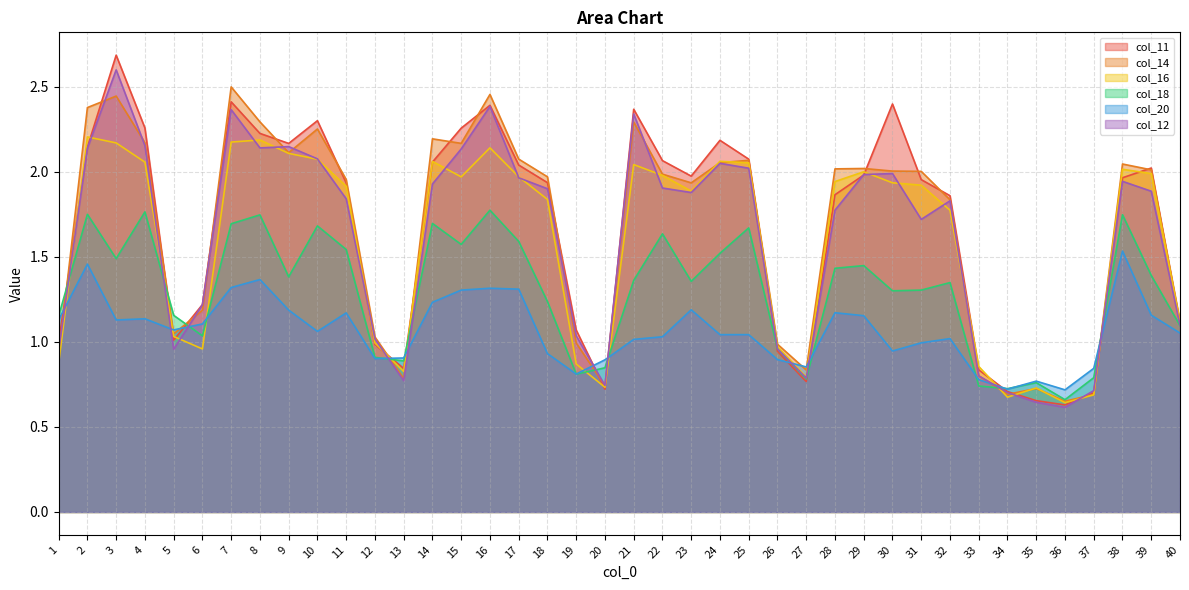

What is the difference between the second highest and second lowest values in the col_16 series?

1.5